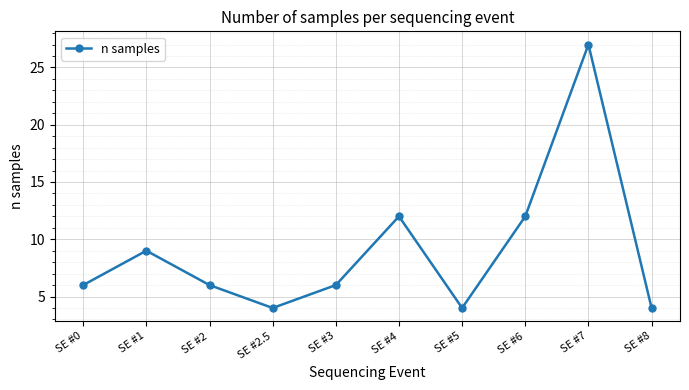

Where is the first local maximum?

SE #1